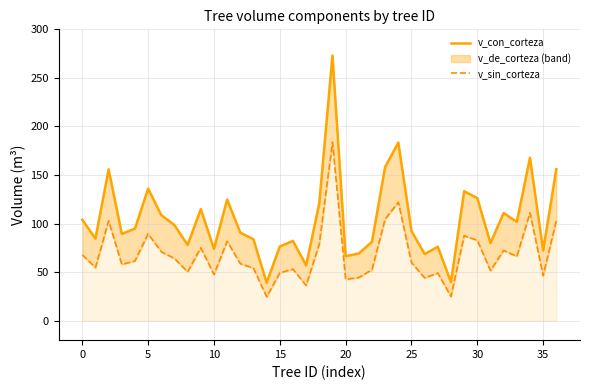

Which category has the highest value in the v_sin_corteza series?

19